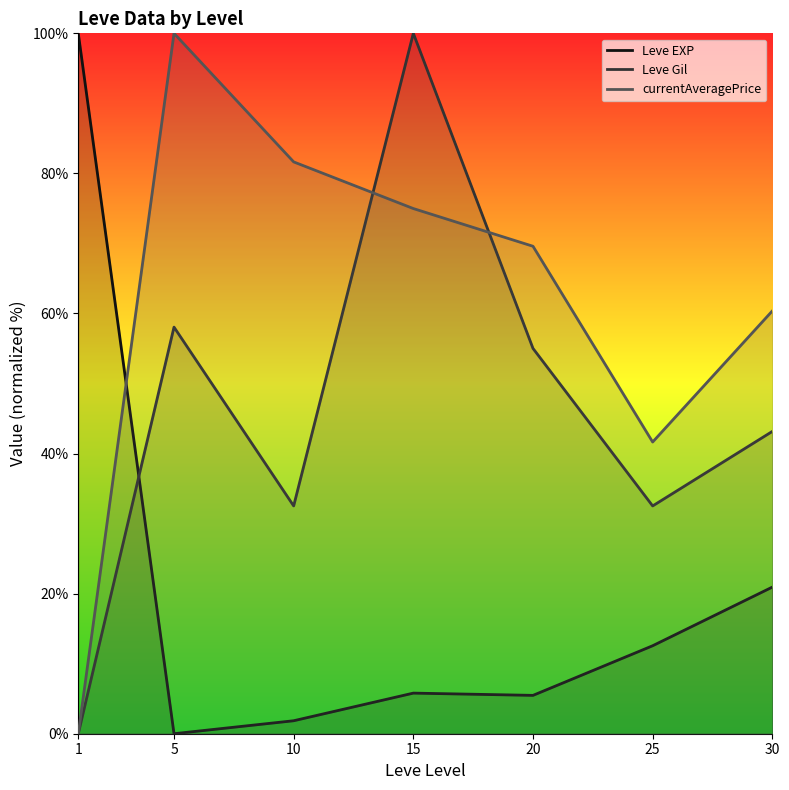

Between which two adjacent categories do Leve EXP and Leve Gil first intersect?

1 and 5